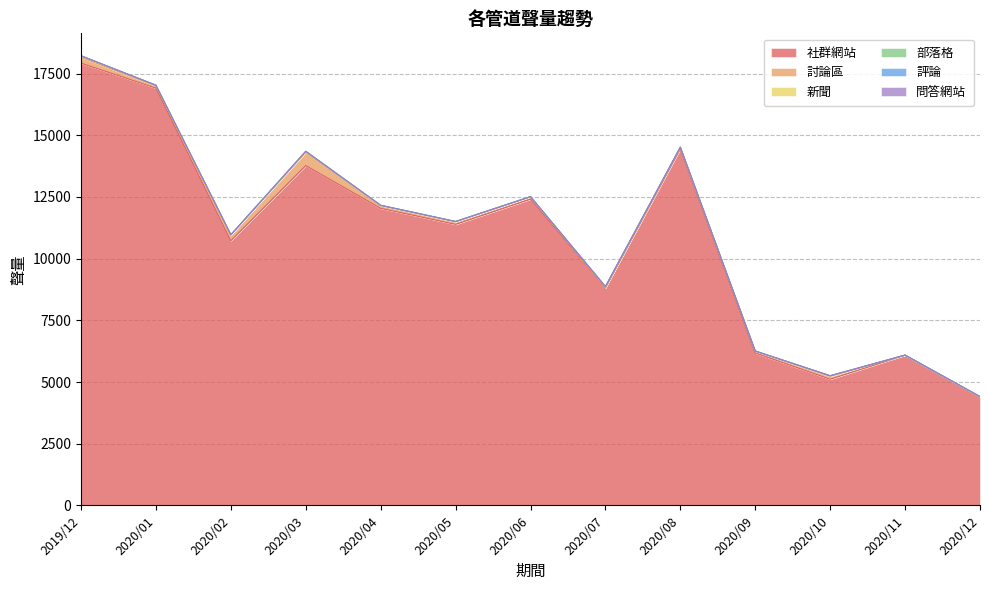

Which category has the highest value across all series?

2019/12